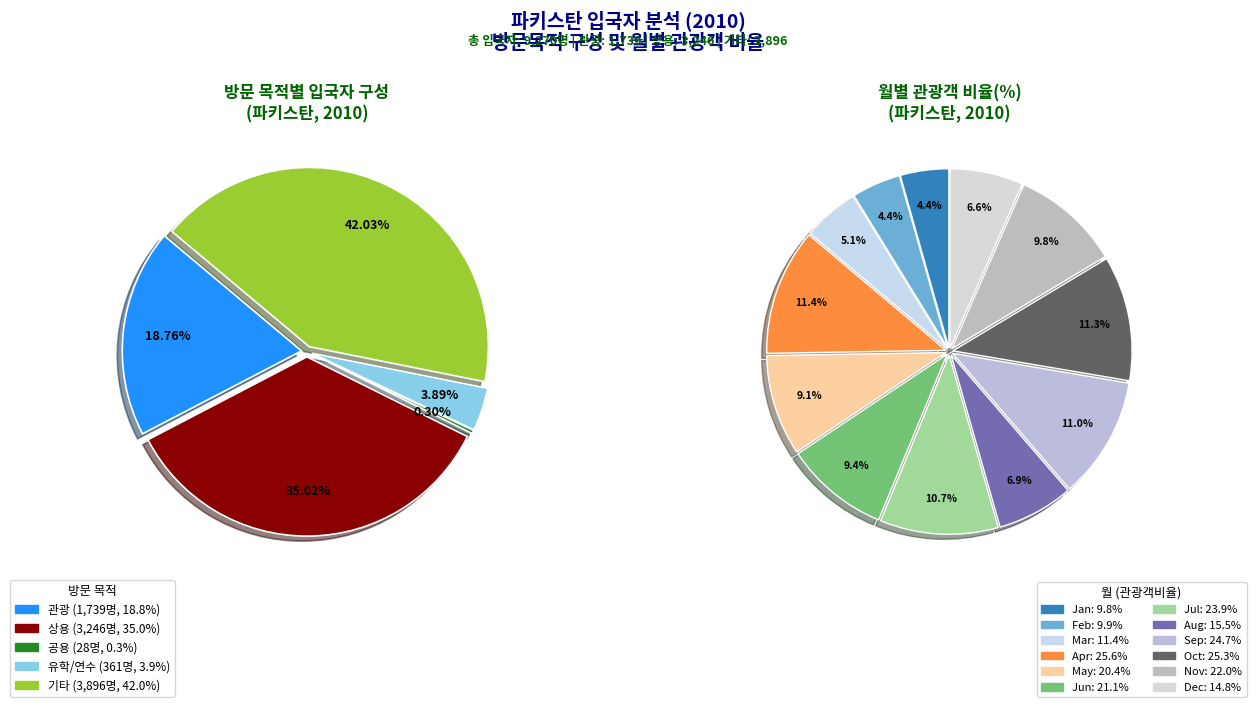

Is there a majority slice in this chart?

No